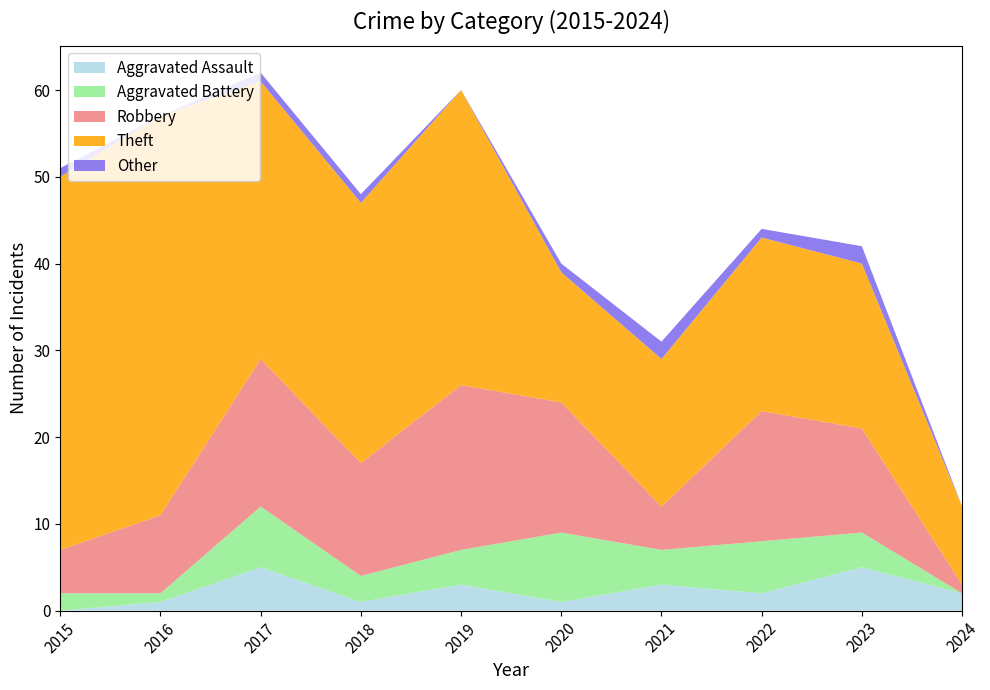

Reading left to right, list all the values displayed in this chart.

Aggravated Assault: 2015=0	2016=1	2017=5	2018=1	2019=3	2020=1	2021=3	2022=2	2023=5	2024=2
Aggravated Battery: 2015=2	2016=1	2017=7	2018=3	2019=4	2020=8	2021=4	2022=6	2023=4	2024=0
Robbery: 2015=5	2016=9	2017=17	2018=13	2019=19	2020=15	2021=5	2022=15	2023=12	2024=1
Theft: 2015=43	2016=46	2017=32	2018=30	2019=34	2020=15	2021=17	2022=20	2023=19	2024=9
Other: 2015=1	2016=0	2017=1	2018=1	2019=0	2020=1	2021=2	2022=1	2023=2	2024=0